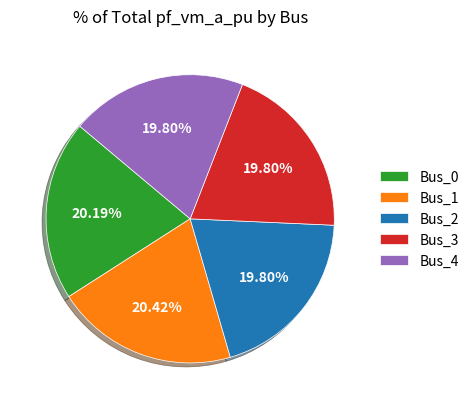

How many slices are in this pie chart?

5